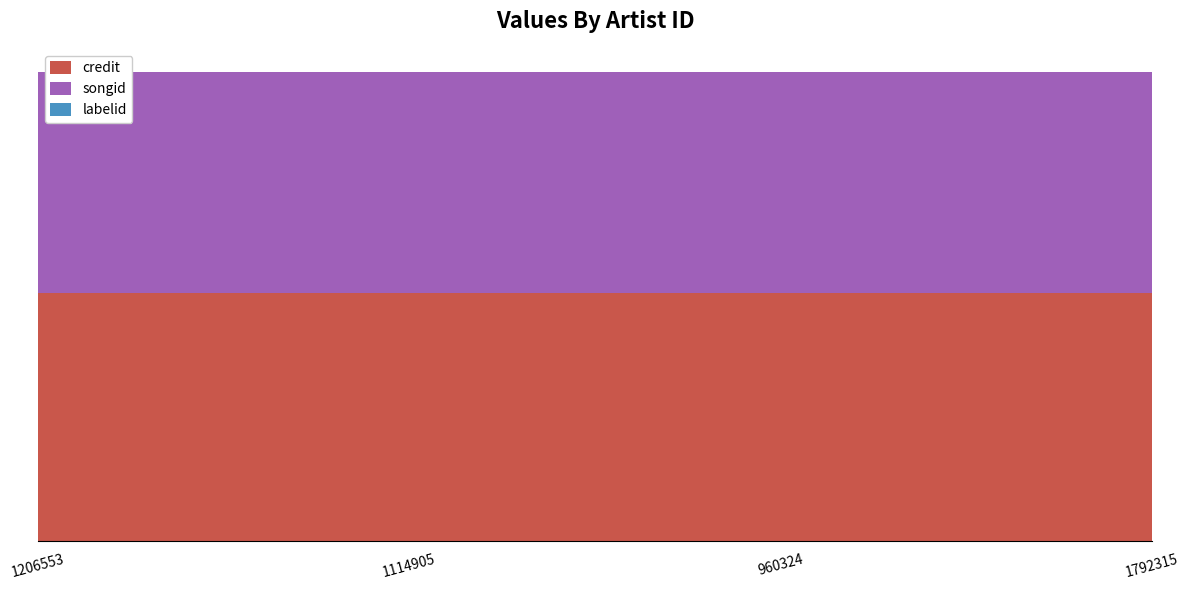

Reading left to right, list all the values displayed in this chart.

credit: 1206553=2386285	1114905=2386285	960324=2386285	1792315=2386285
songid: 1206553=2127578	1114905=2127578	960324=2127578	1792315=2127578
labelid: 1206553=1802	1114905=1802	960324=1802	1792315=1802